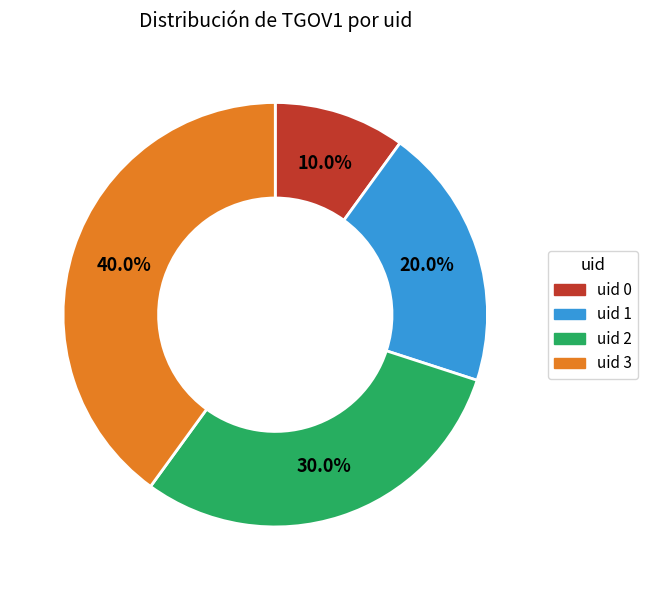

Is there any slice that represents more than half of the pie?

No